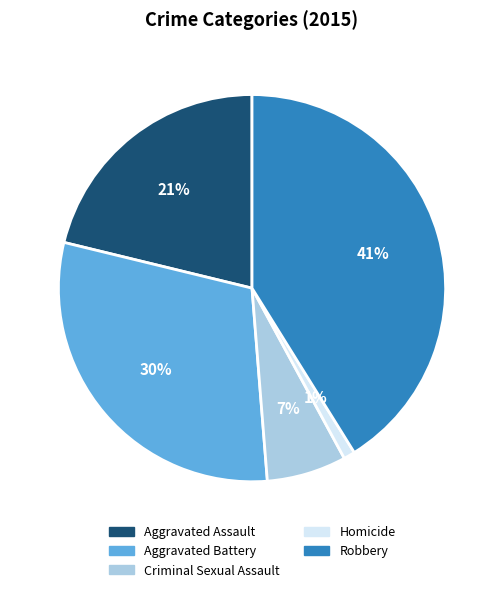

What percentage is the Robbery slice, to the nearest percent?

41%